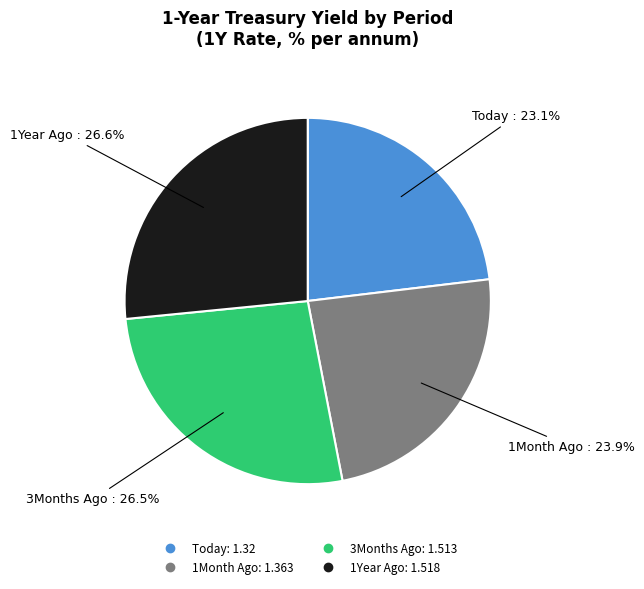

Which slice is the smallest?

Today